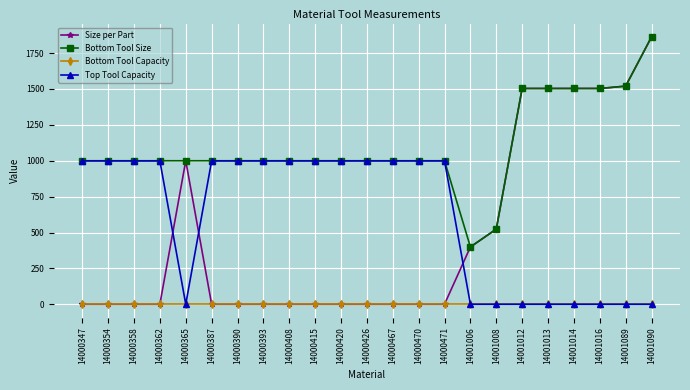

Reading right to left, list all the values displayed in this chart.

Size per Part: 1862.2	1519.6	1503.2	1503.2	1503.2	1503.2	524.0	399.7	1.0	1.0	1.0	1.0	1.0	1.0	1.0	1.0	1.0	1.0	1000.0	1.0	1.0	1.0	1.0
Bottom Tool Size: 1862.2	1519.6	1503.2	1503.2	1503.2	1503.2	524.0	399.7	1000.0	1000.0	1000.0	1000.0	1000.0	1000.0	1000.0	1000.0	1000.0	1000.0	1000.0	1000.0	1000.0	1000.0	1000.0
Bottom Tool Capacity: 1.0	1.0	1.0	1.0	1.0	1.0	1.0	1.0	1.0	1.0	1.0	1.0	1.0	1.0	1.0	1.0	1.0	1.0	1.0	1.0	1.0	1.0	1.0
Top Tool Capacity: 1.0	1.0	1.0	1.0	1.0	1.0	1.0	1.0	999.0	999.0	999.0	999.0	999.0	999.0	999.0	999.0	999.0	999.0	1.0	999.0	999.0	999.0	999.0